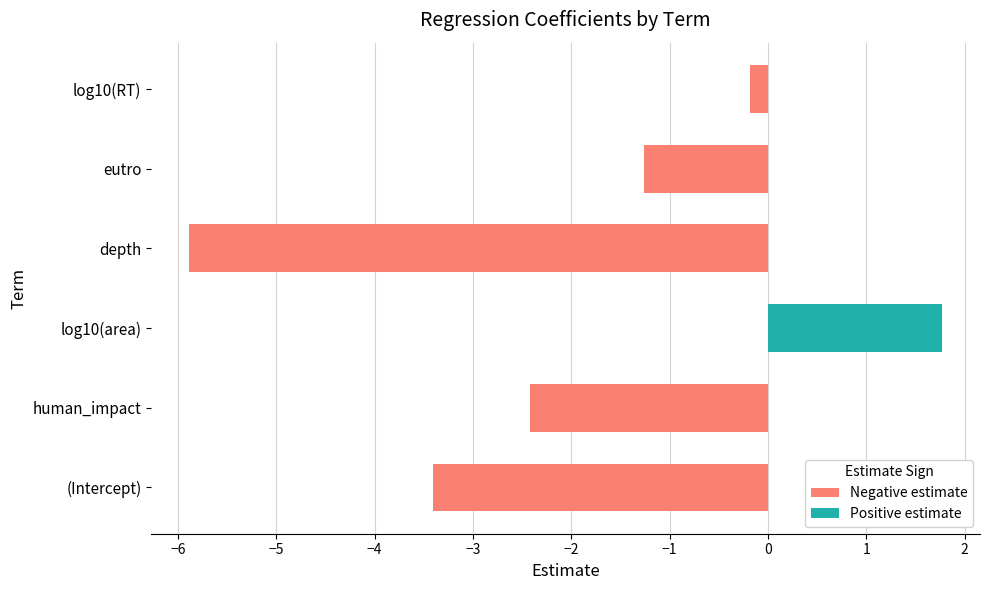

What is the change in value from eutro to log10(RT)?

+1.1